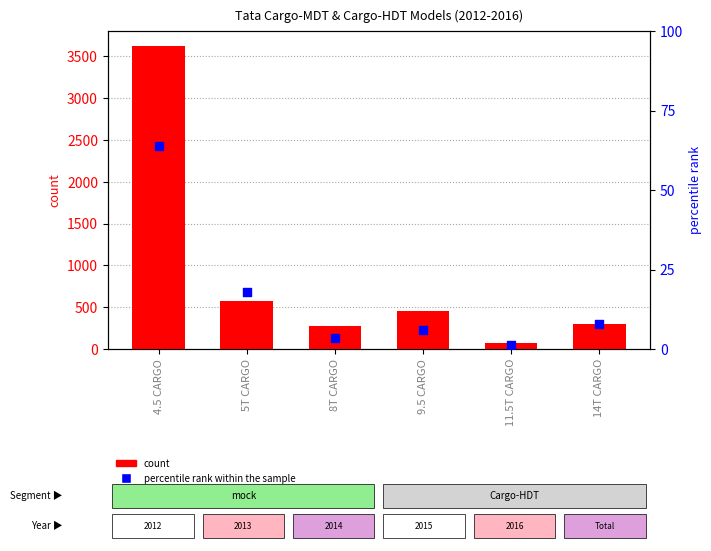

Which series reaches the minimum Y coordinate?

percentile rank within the sample